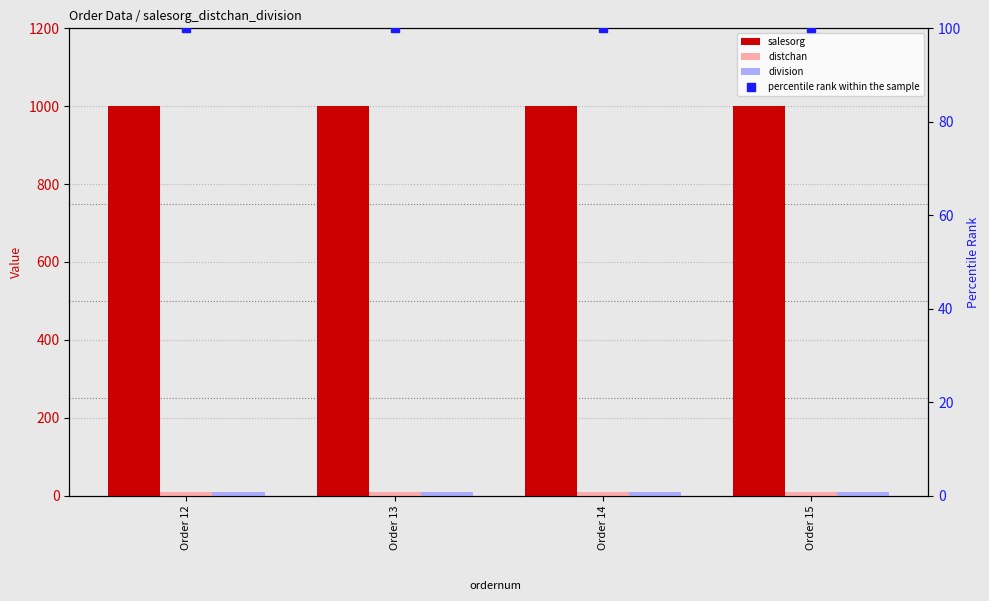

What are all the series names shown in the legend?

salesorg, distchan, division, percentile rank within the sample